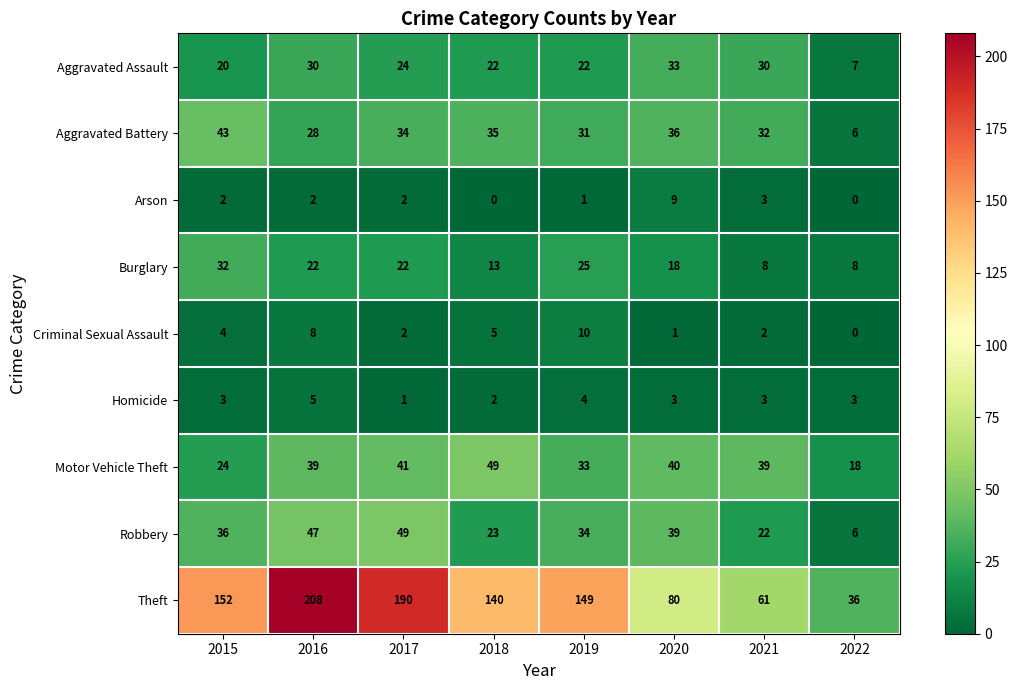

Which series has the widest spread of values?

Theft